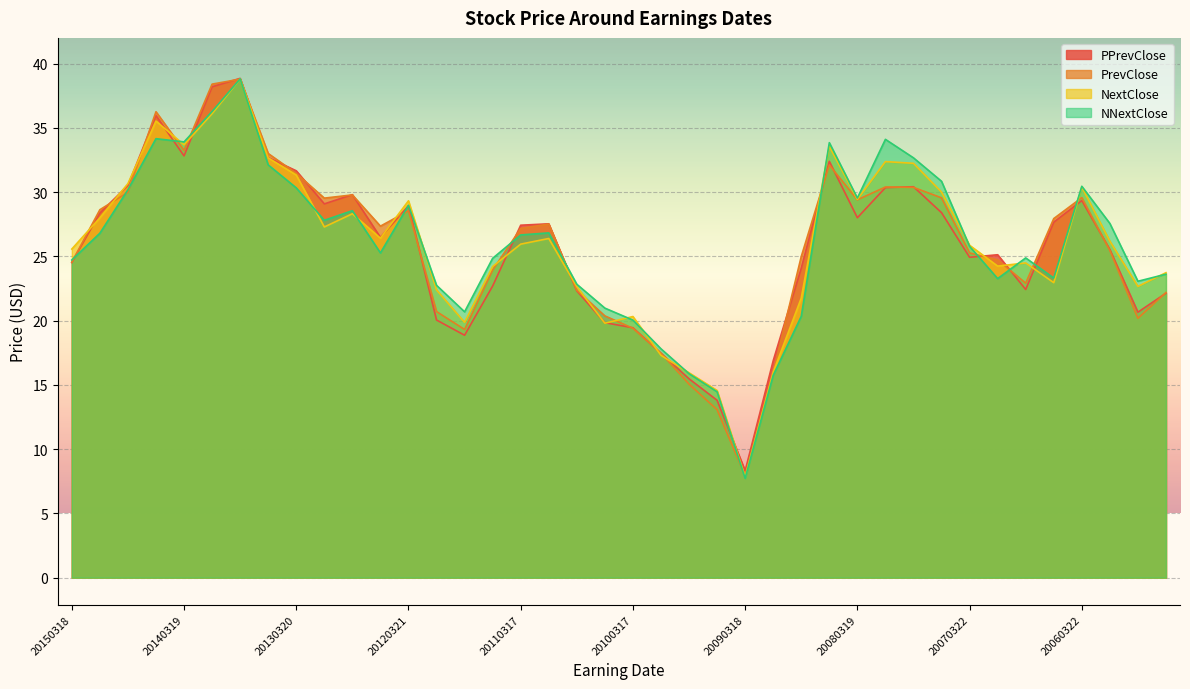

True or false: PrevClose and NNextClose cross at least once.

True